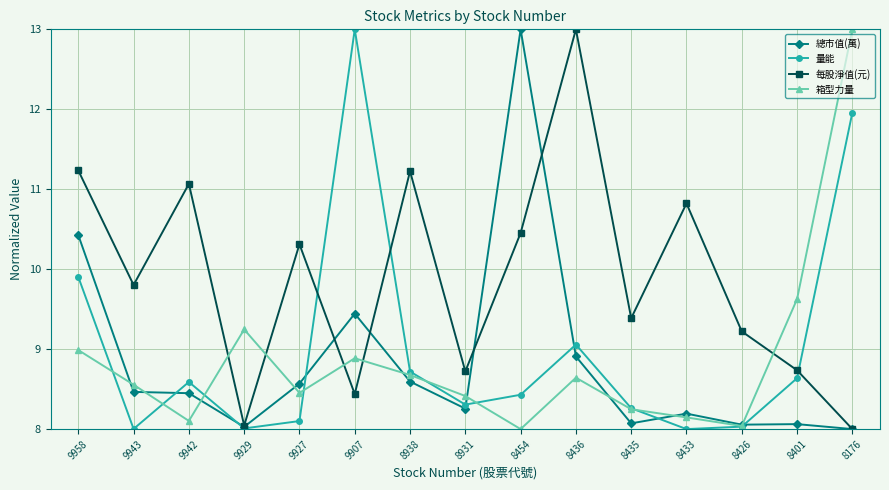

What is the smallest value displayed?

8.0